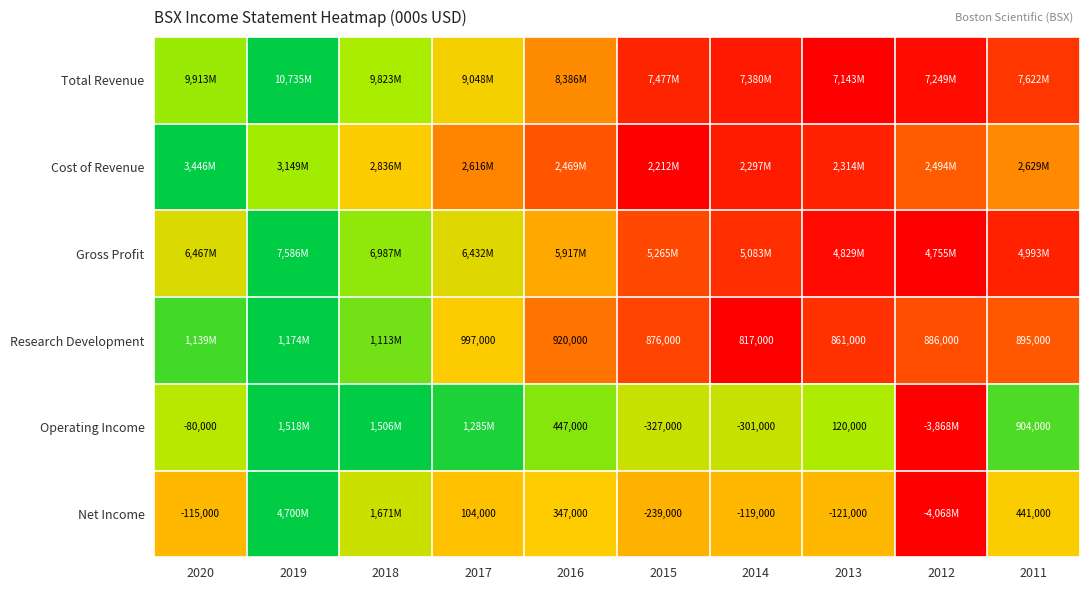

What is the difference between the Research Development values at 2020 and 2018?

0.1